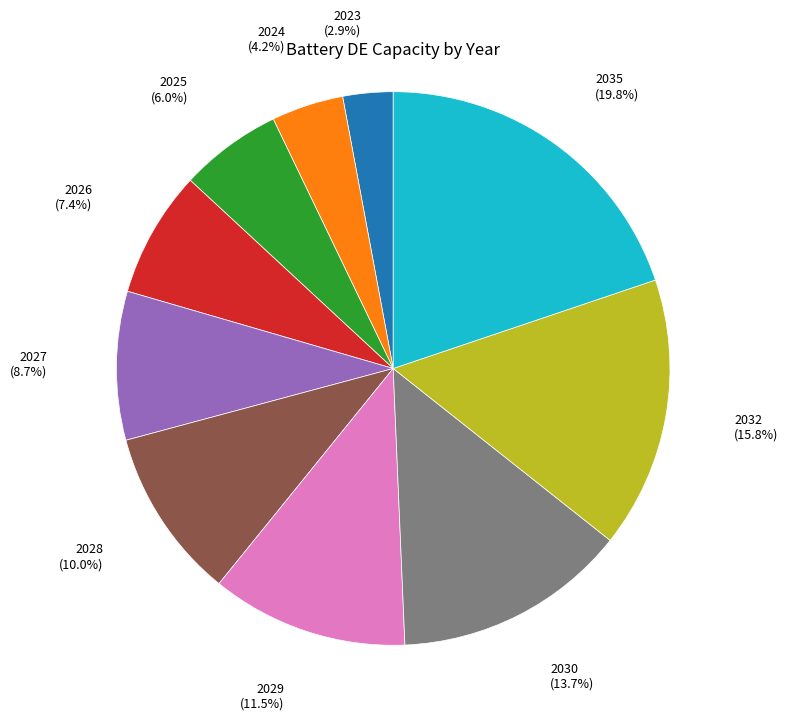

Is there a majority slice in this chart?

No